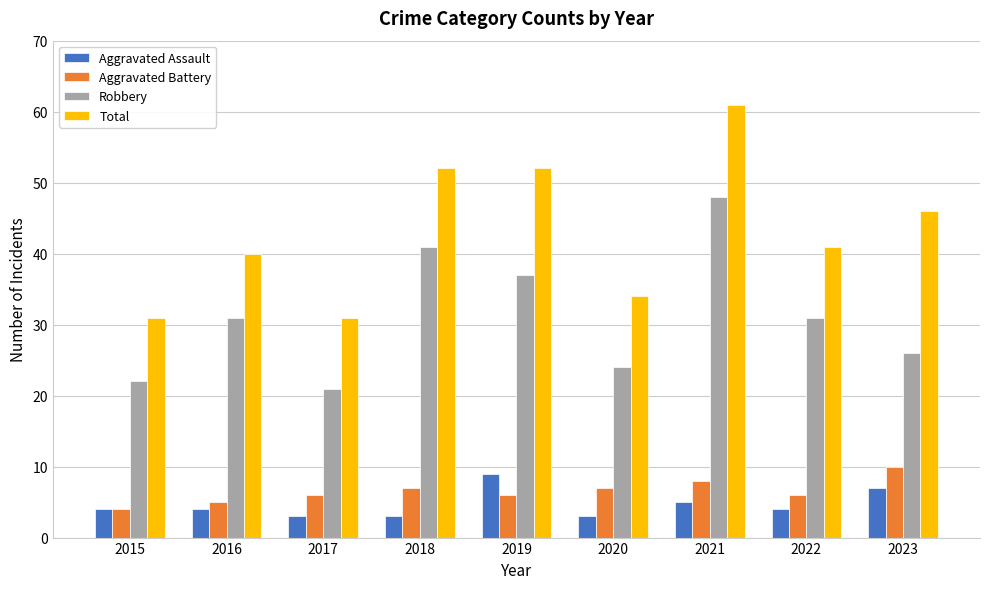

What value does the Total series have at 2019?

52